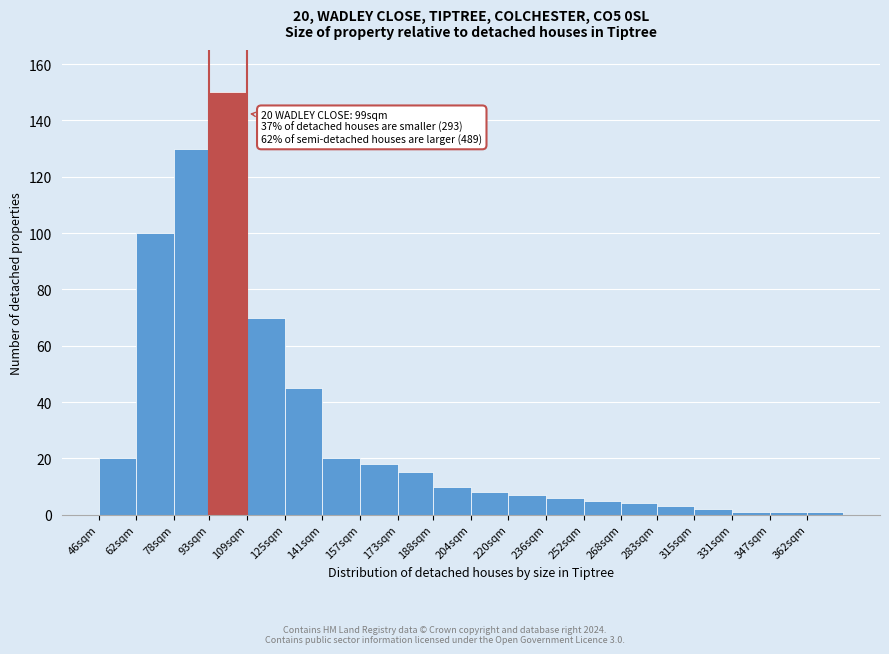

Reading left to right, what are all the values shown in this chart?

20	100	130	150	70	45	20	18	15	10	8	7	6	5	4	3	2	1	1	1